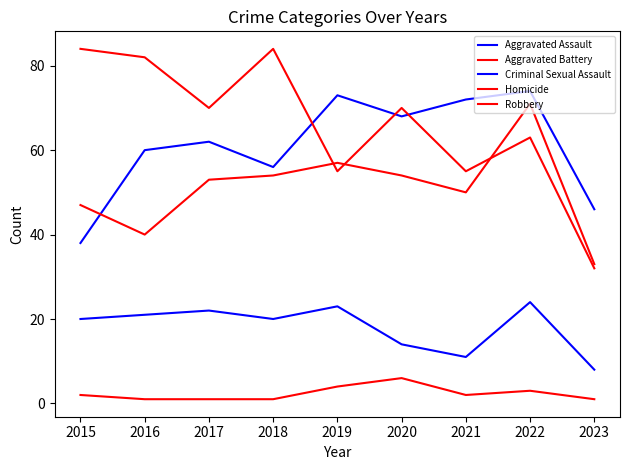

Is this an area chart (filled region under the line)?

No